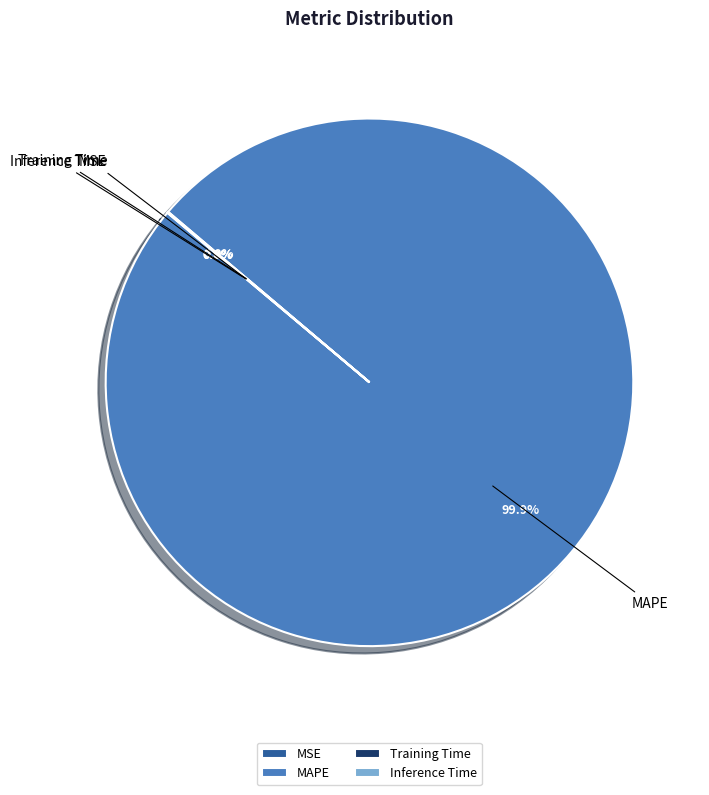

To the nearest percent, what is the average slice percentage?

25%